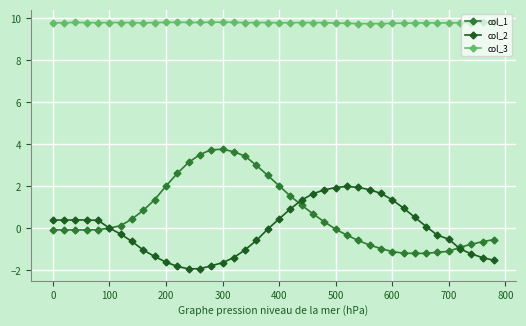

Does the chart have visible grid lines?

Yes